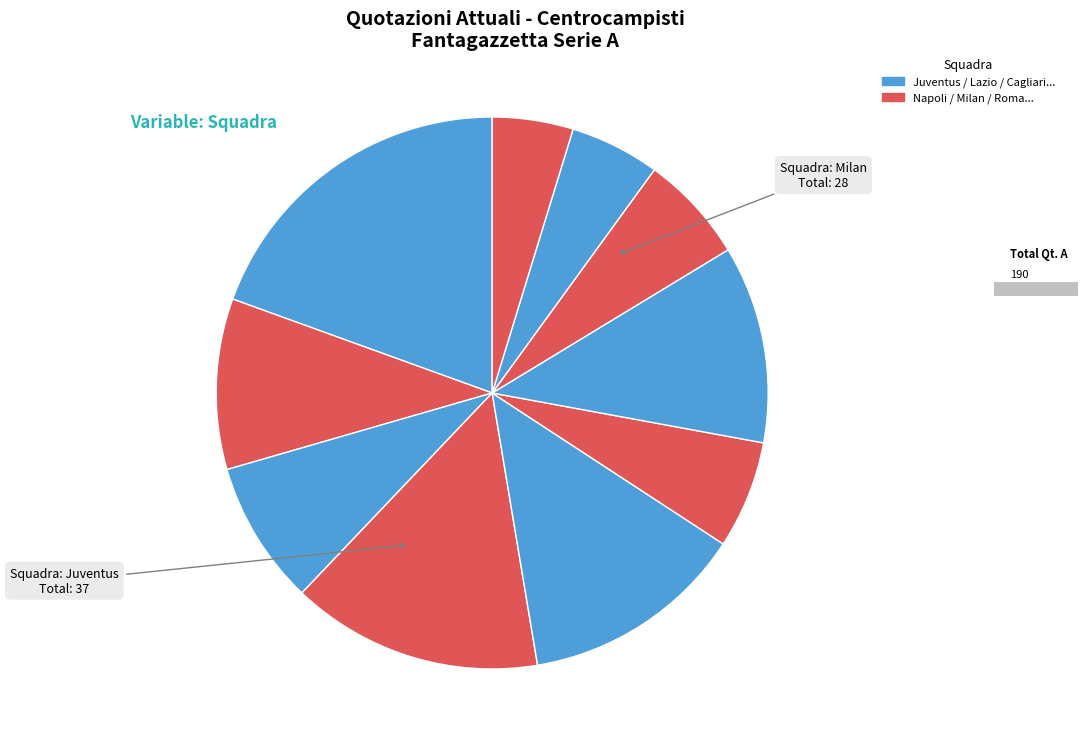

True or false: KESSIE' accounts for 1% of the total.

False